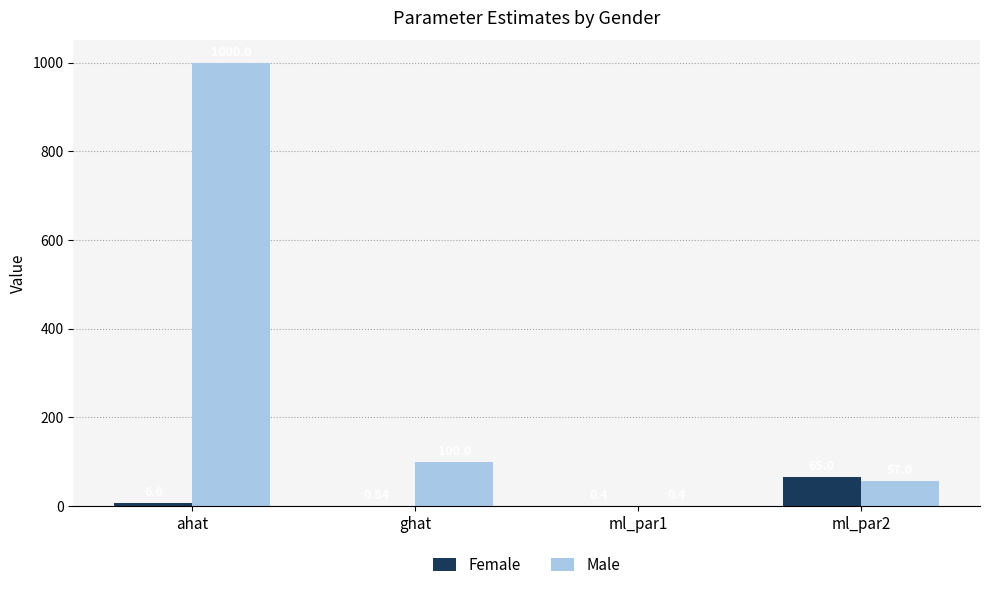

Are the bars horizontal?

No